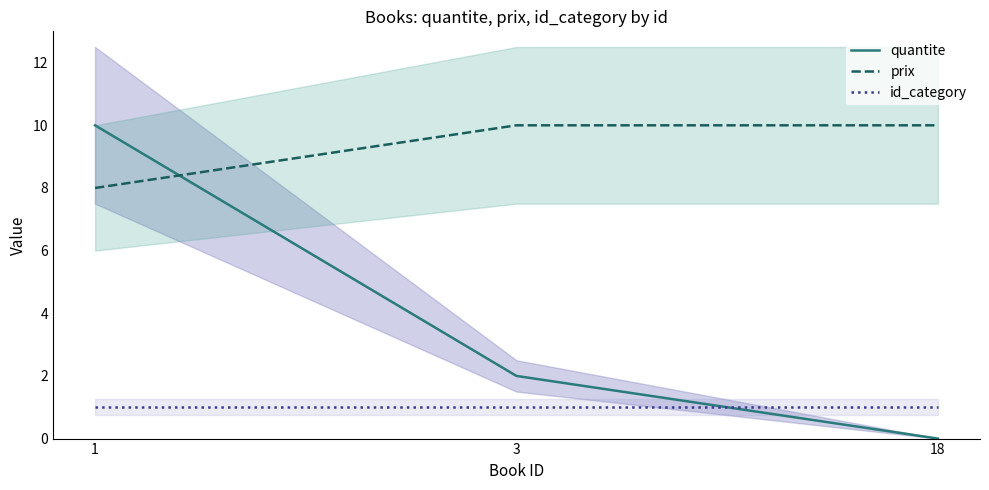

Does the chart display data point markers on the line(s)?

No